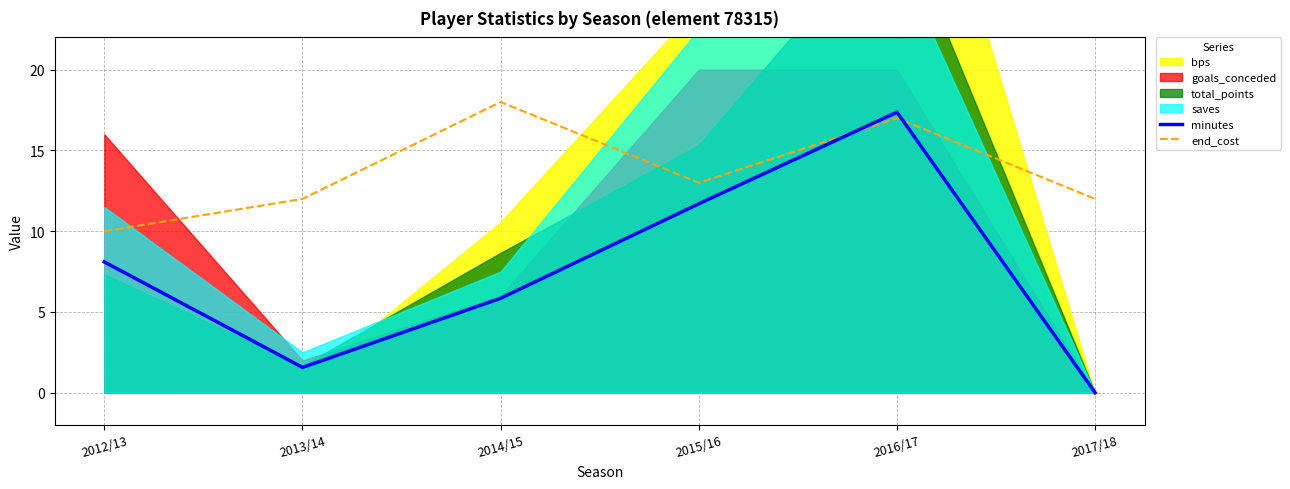

What is the average value of the minutes series?

7.4